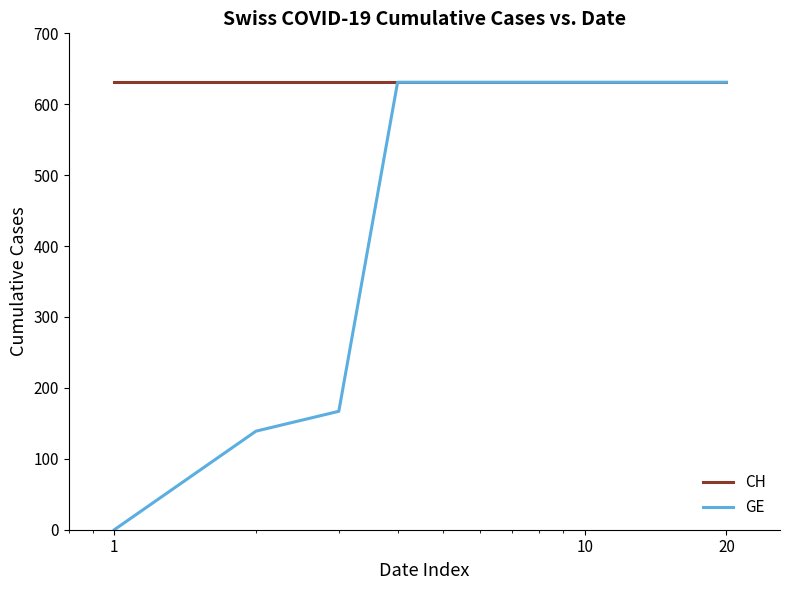

Which series has the widest spread of values?

GE